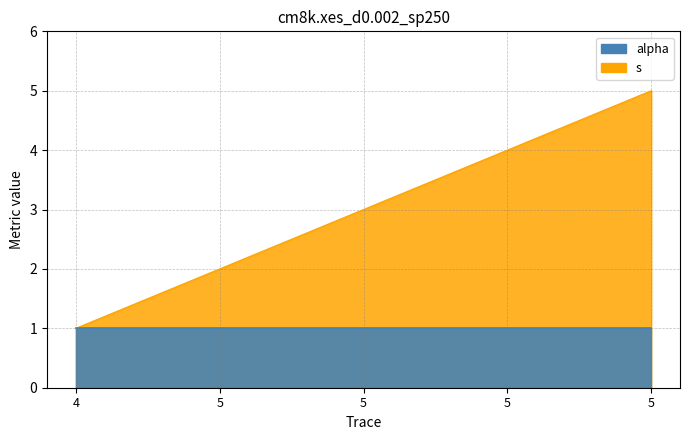

Count the number of values greater than 3.

2